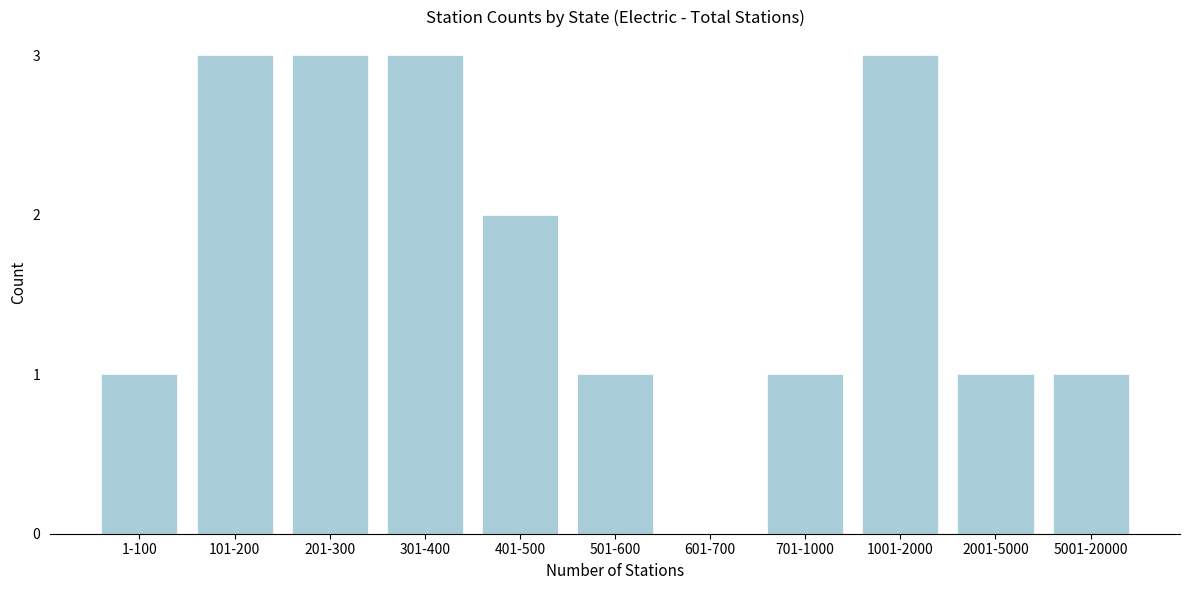

Reading left to right, transcribe all the data shown in this chart.

1-100=1	101-200=3	201-300=3	301-400=3	401-500=2	501-600=1	601-700=0	701-1000=1	1001-2000=3	2001-5000=1	5001-20000=1